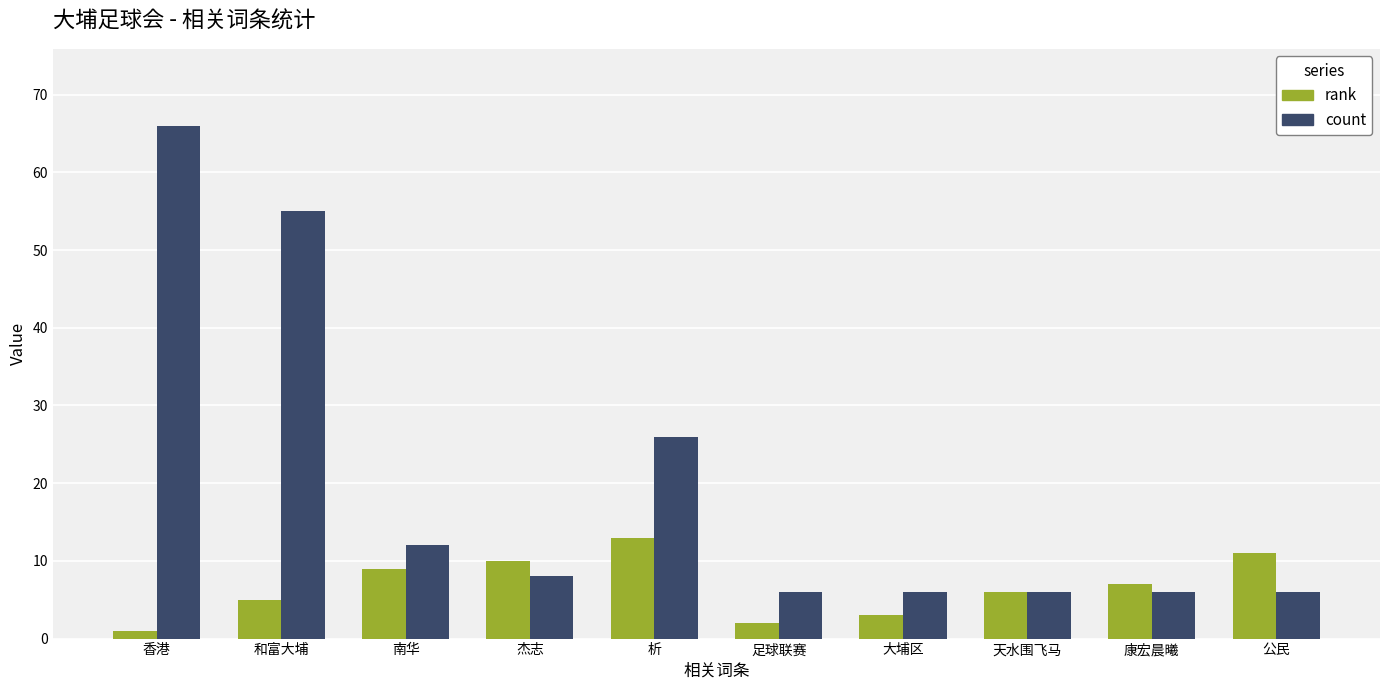

List the series in order of their overall mean, highest first.

count, rank